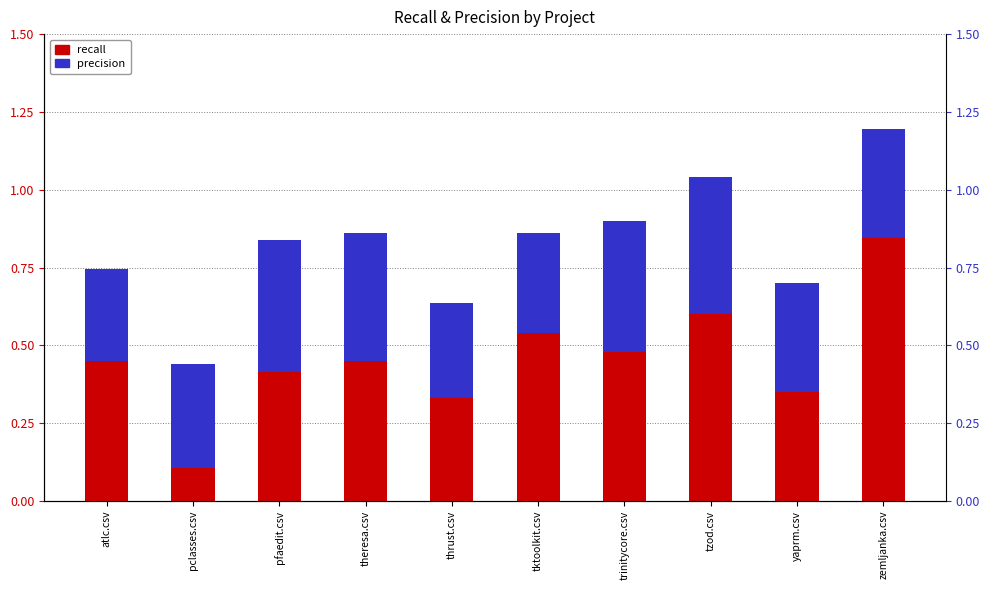

At which label does precision reach its peak?

tzod.csv